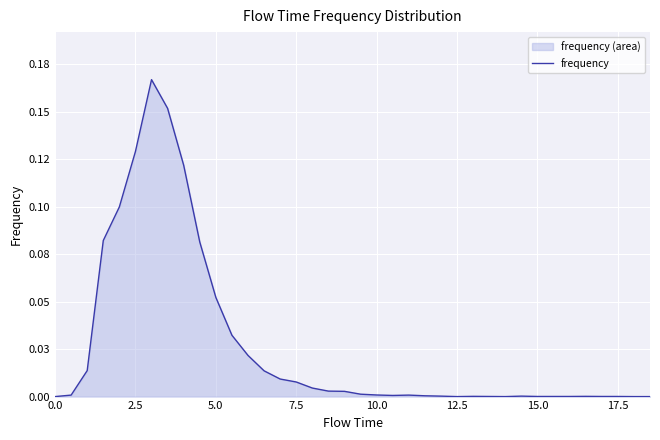

Reading right to left, extract all data points from this chart.

0.0	0.0	0.0	0.0	0.0	0.0	0.0	0.0	0.0	0.0	0.0	0.0	0.0	0.0	0.0	0.0	0.0	0.0	0.0	0.0	0.0	0.0	0.0	0.0	0.0	0.0	0.0	0.1	0.1	0.1	0.2	0.2	0.1	0.1	0.1	0.0	0.0	0.0